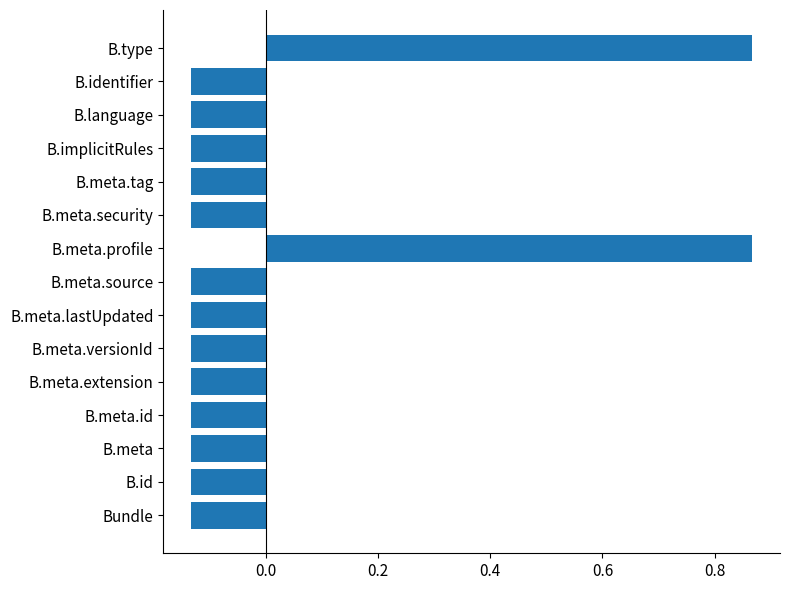

The chart shows a value of -0.0 at B.meta.versionId. True or false?

False